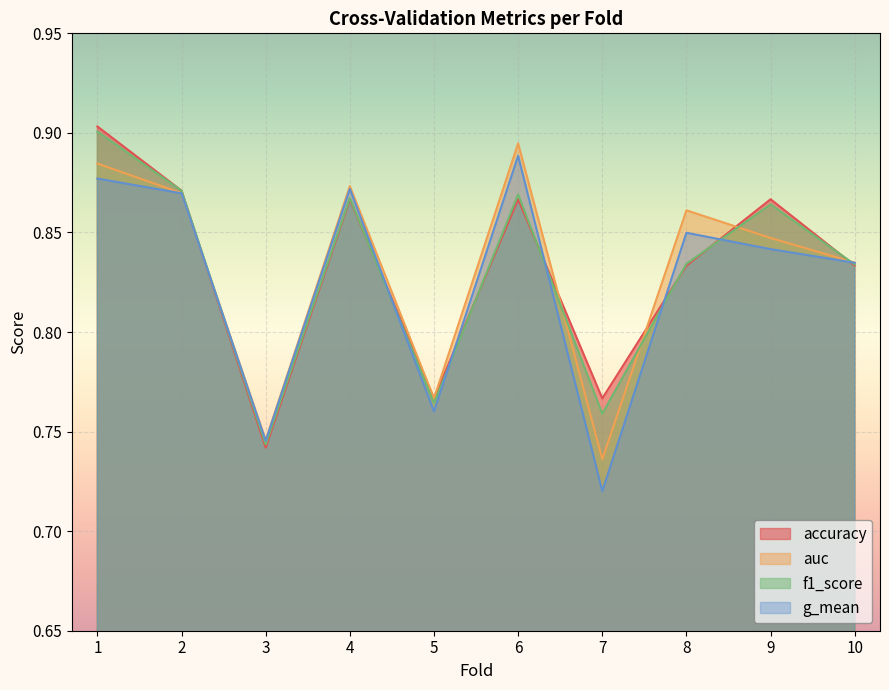

How many interior local valleys does the f1_score series have?

3